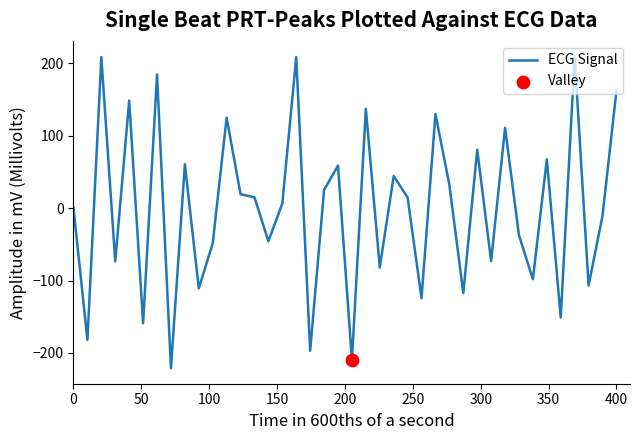

What is the greatest value displayed?

209.5